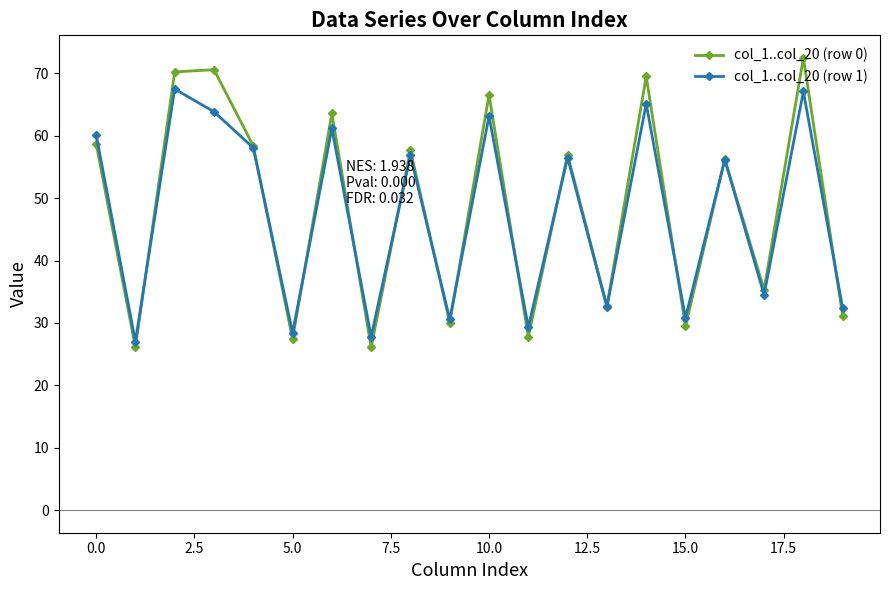

What is the difference between the maximum and minimum values in the col_1..col_20 (row 1) series?

40.5